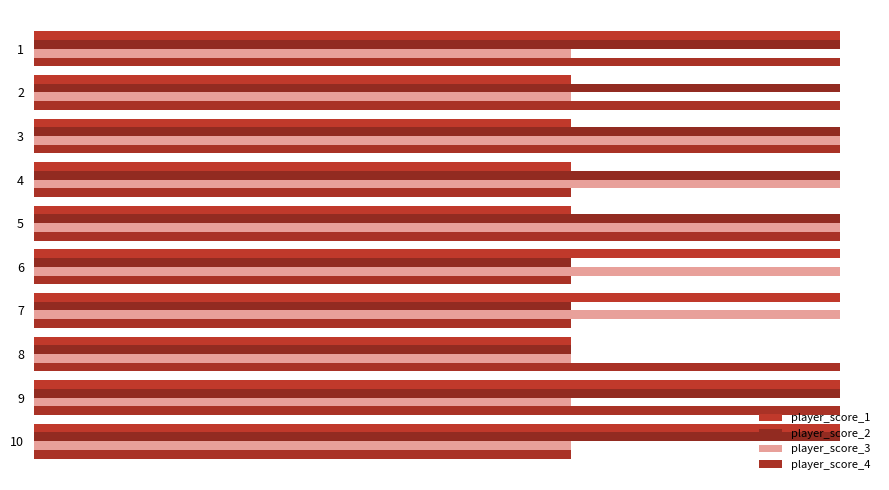

How many groups of bars are there?

10